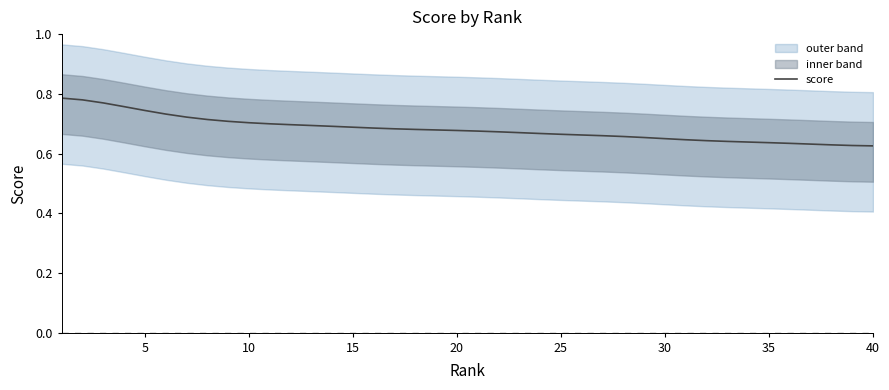

Is it true that score equals 1.2 at 10?

False